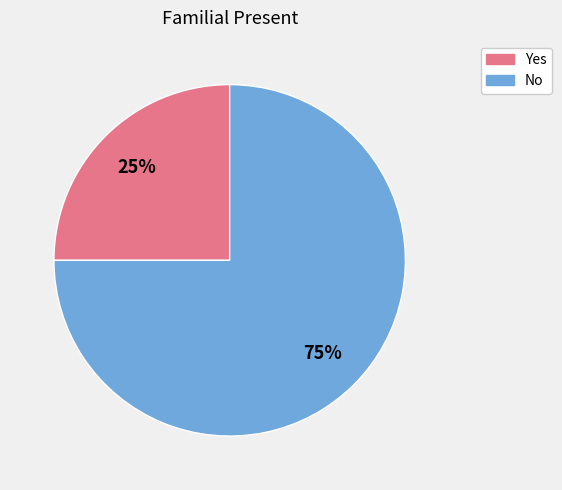

To the nearest percent, what is the combined percentage of Yes and No?

100%